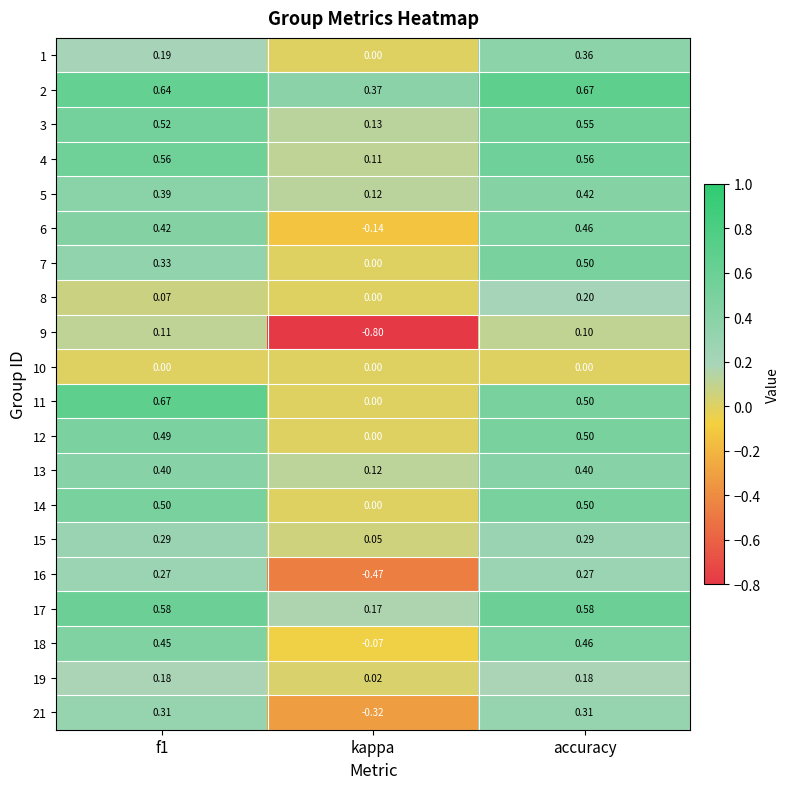

At which category is the sum across all series the highest?

accuracy